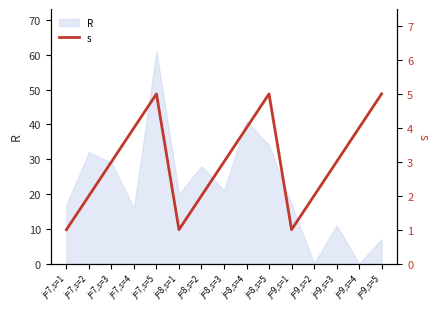

List the labels in order of value, largest first.

j=7,s=5, j=8,s=5, j=9,s=5, j=7,s=4, j=8,s=4, j=9,s=4, j=7,s=3, j=8,s=3, j=9,s=3, j=7,s=2, j=8,s=2, j=9,s=2, j=7,s=1, j=8,s=1, j=9,s=1